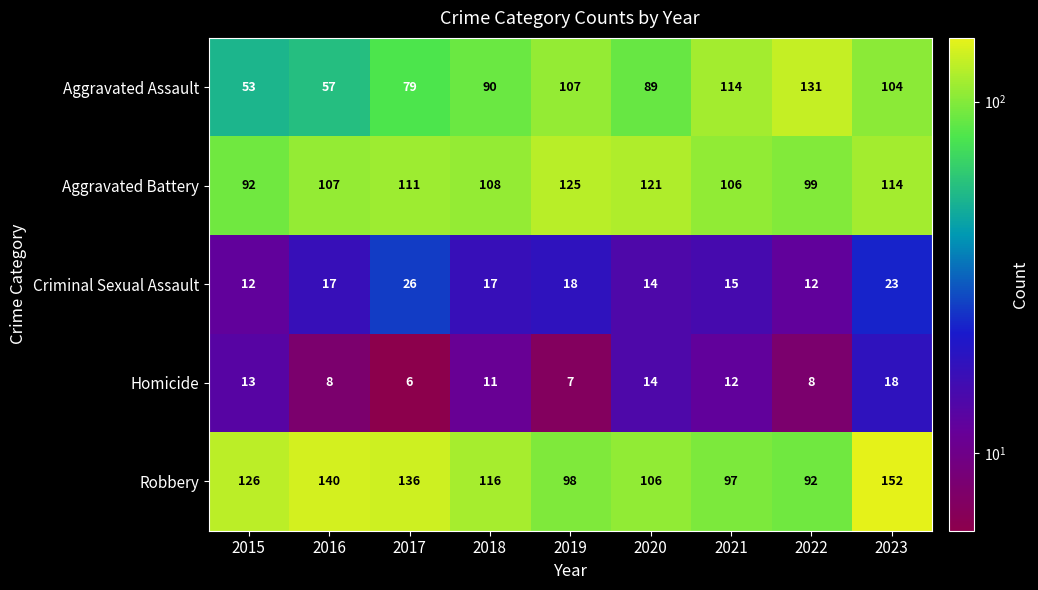

What is the spread (max minus min) of values at 2023?

134